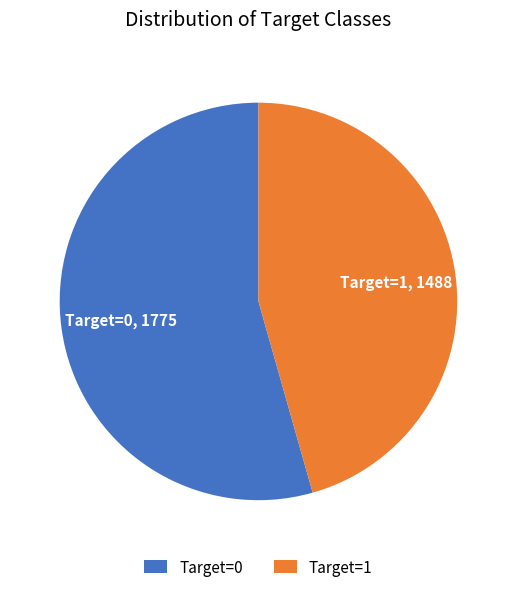

Is the sum of Target=0 and Target=1 greater than half?

Yes